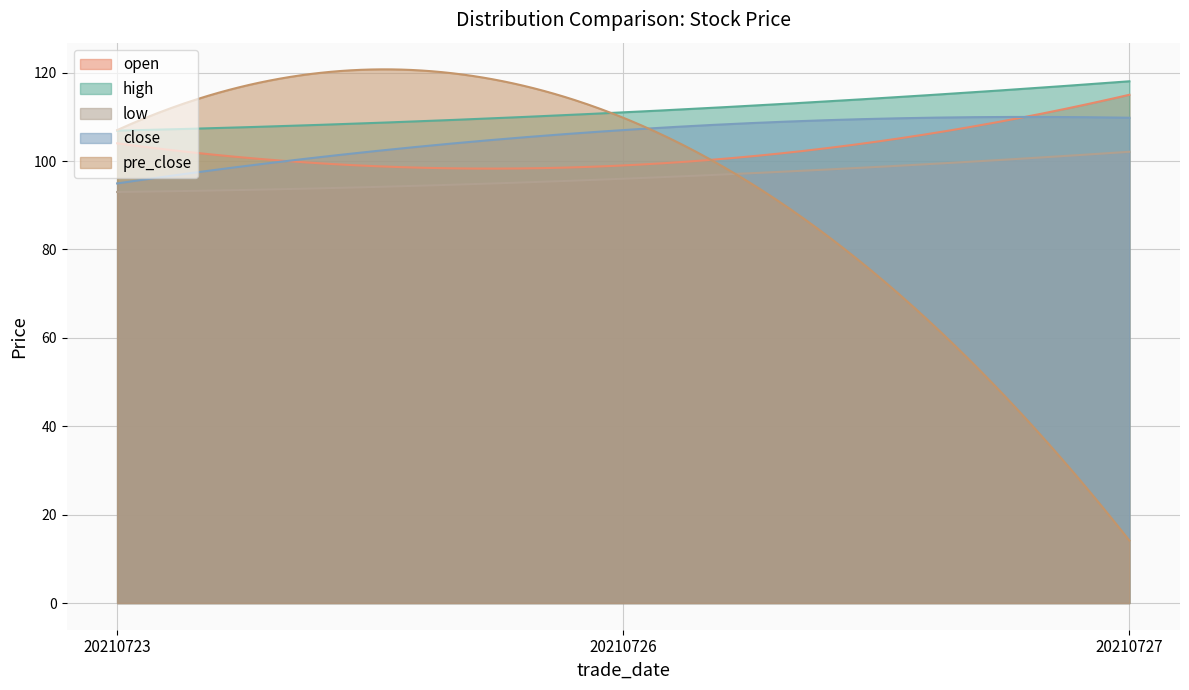

What is the value of the open point at the 1st from the left?

104.0